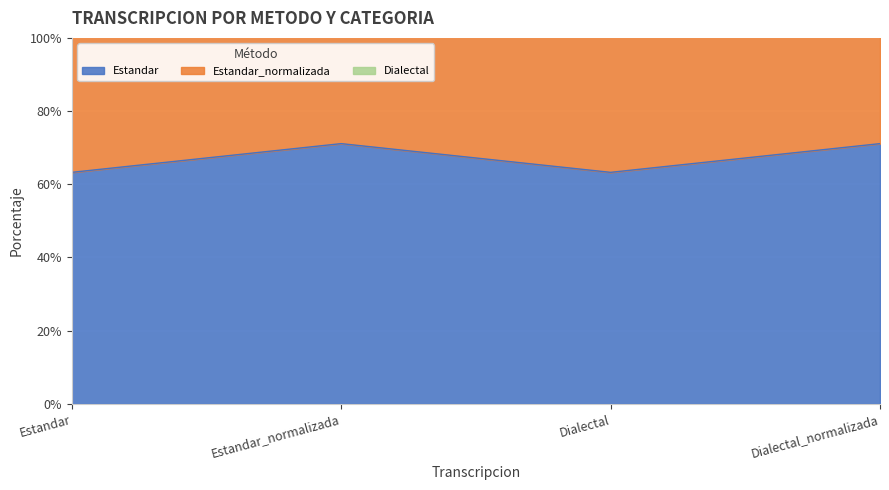

What is the difference between the maximum and second lowest values in the Dialectal series?

7.8